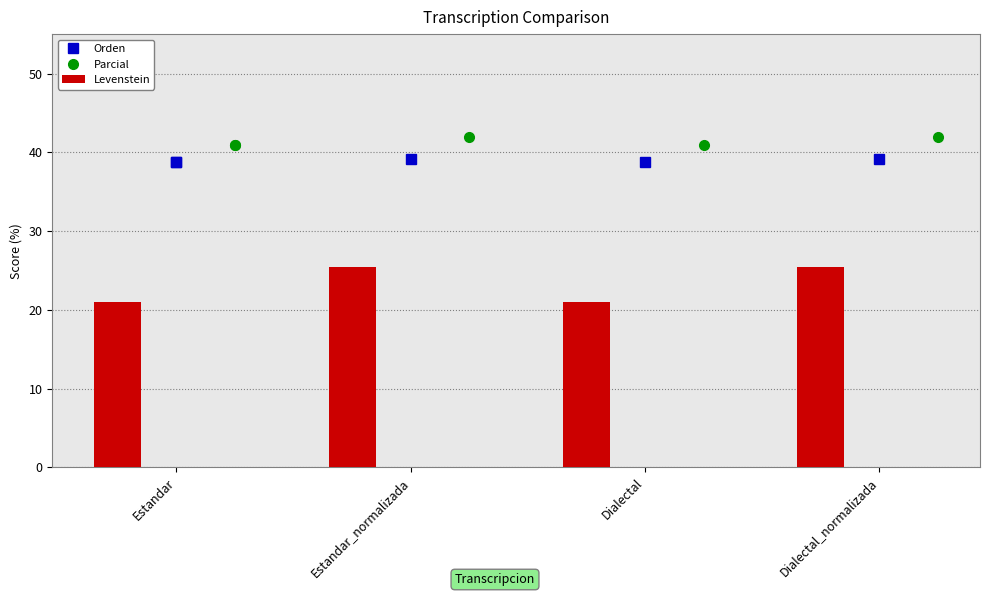

At which category is the sum across all series the highest?

Estandar_normalizada